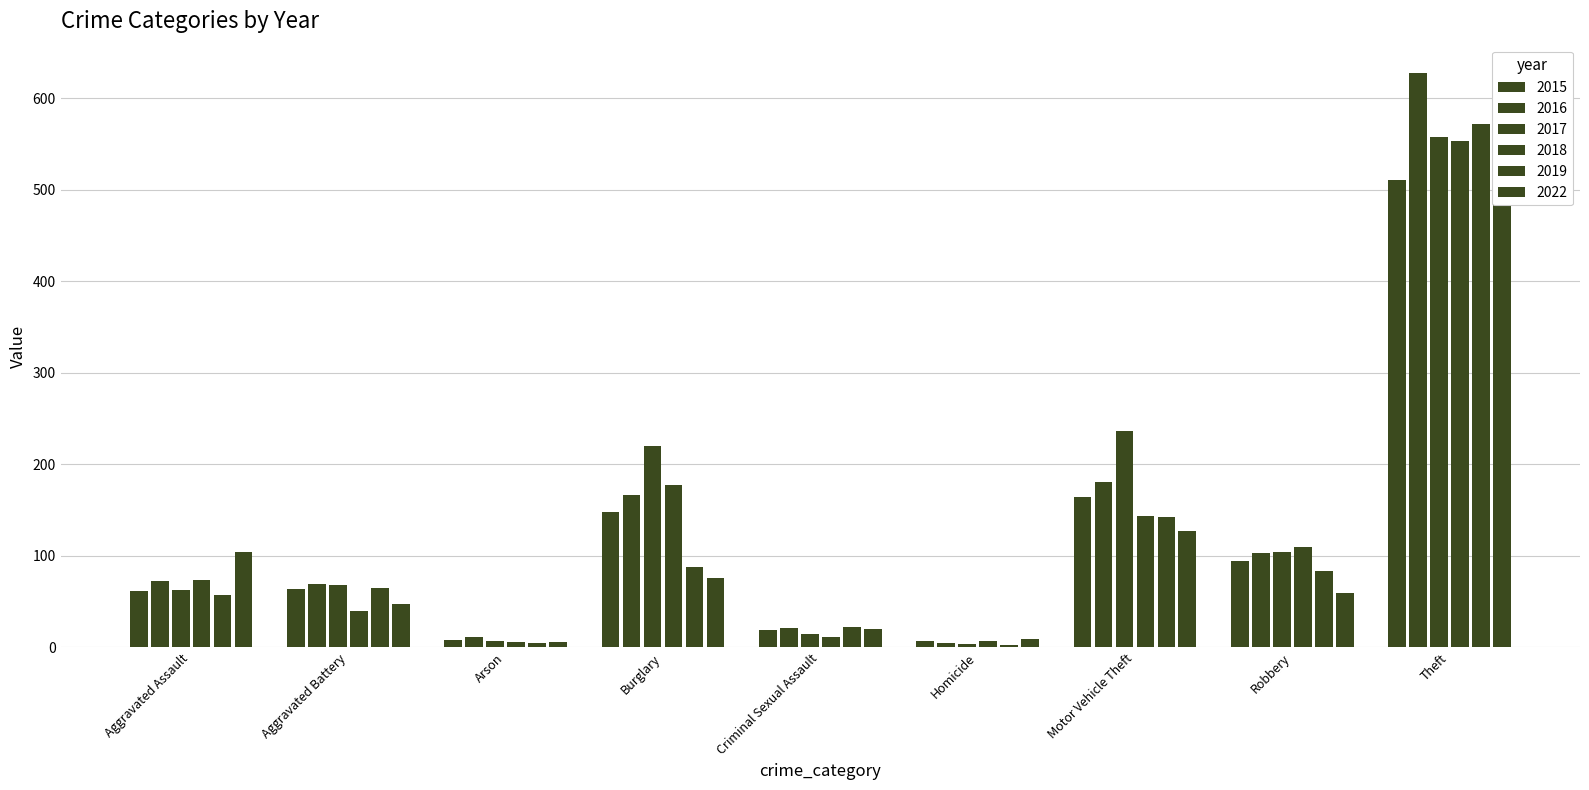

List the labels in order of 2016 value, largest first.

Theft, Motor Vehicle Theft, Burglary, Robbery, Aggravated Assault, Aggravated Battery, Criminal Sexual Assault, Arson, Homicide